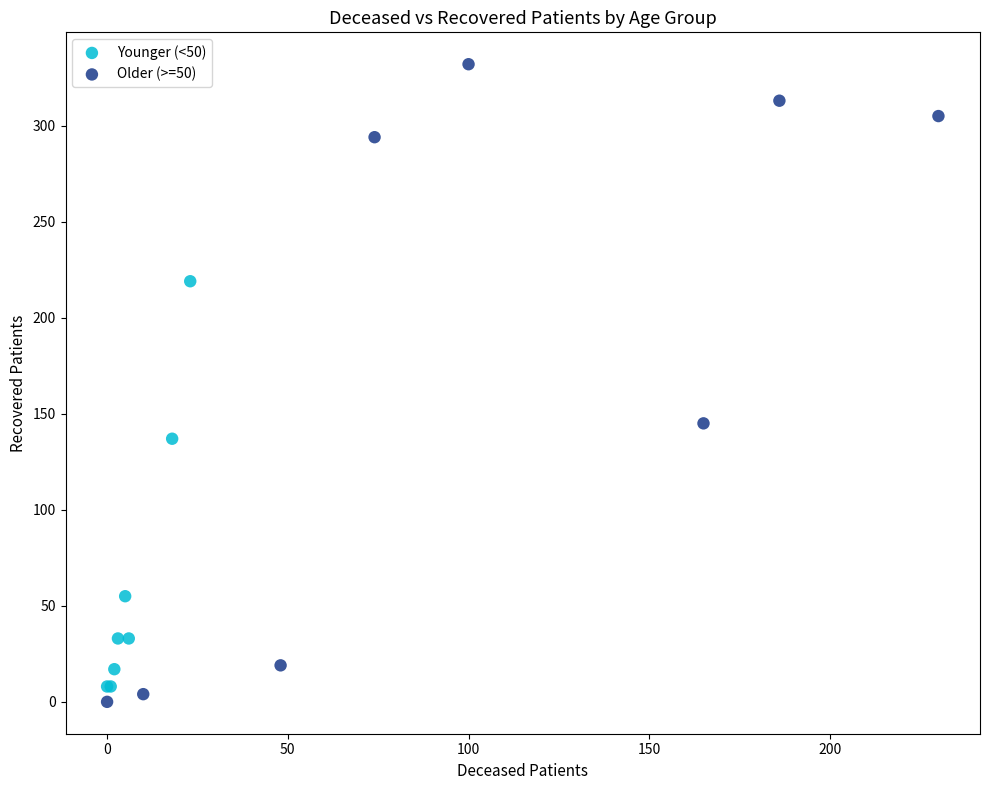

What are all the series names shown in the legend?

Younger (<50), Older (>=50)